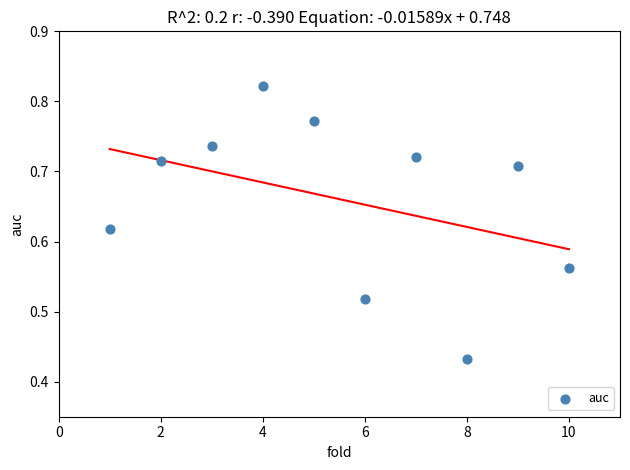

What is the average X value?

5.5